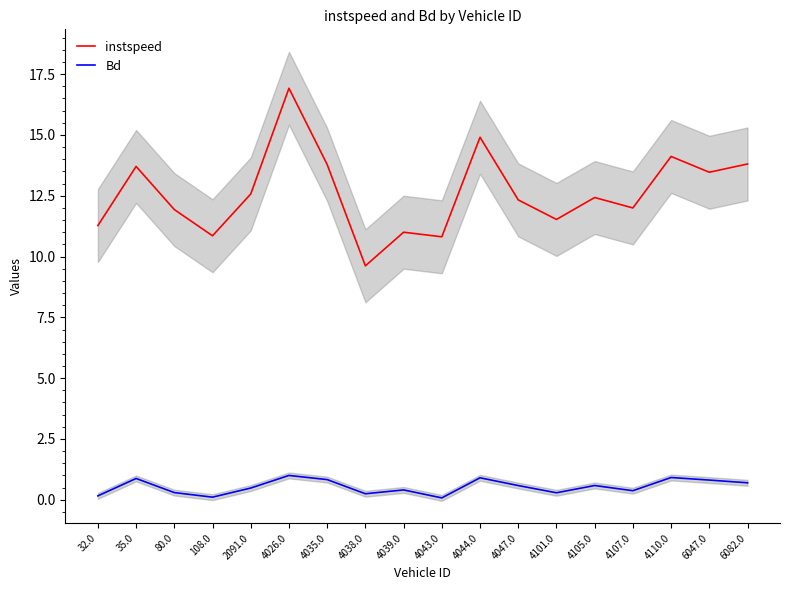

At which label is instspeed closest to 13?

2091.0